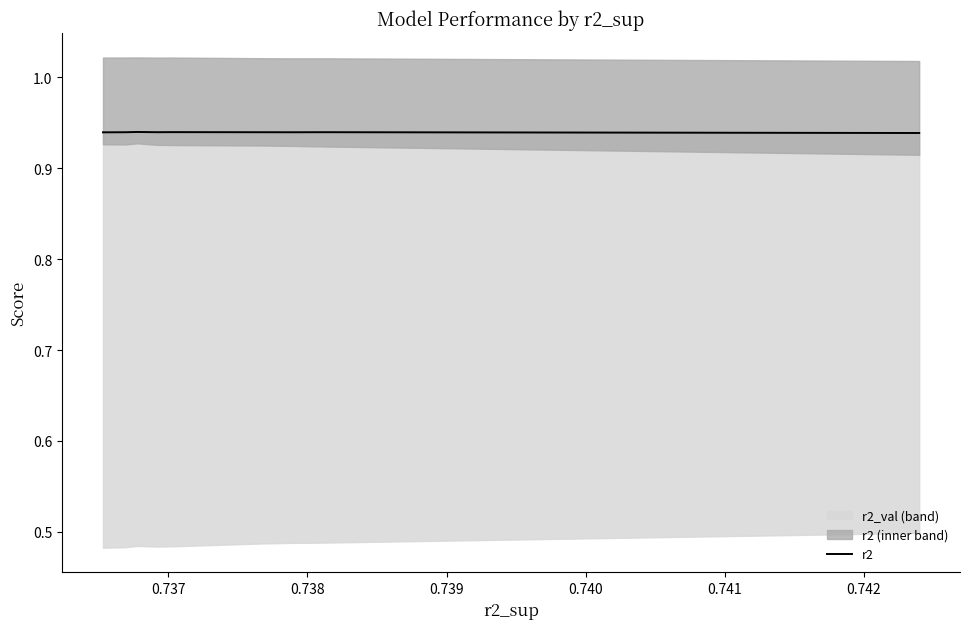

Does the chart have visible grid lines?

No